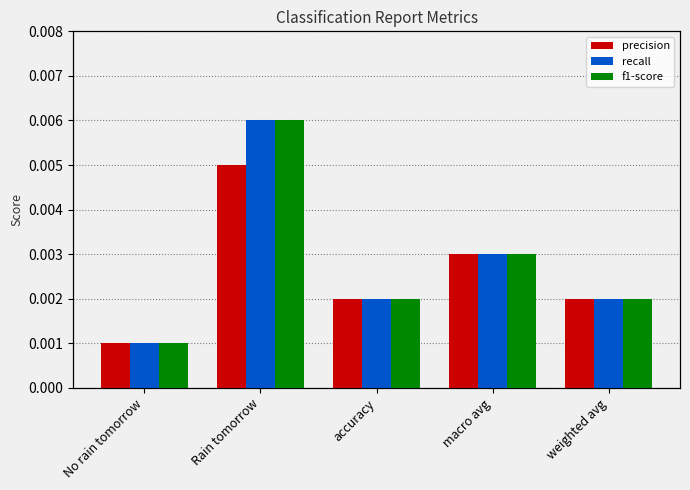

The recall series shows 0.0 at macro avg. True or false?

True